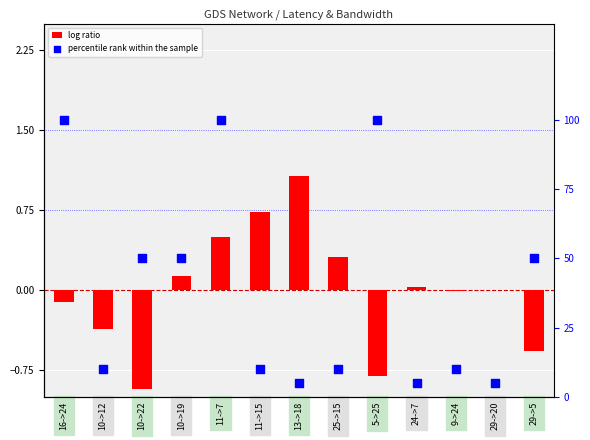

At which category is the sum across all series the highest?

11->7